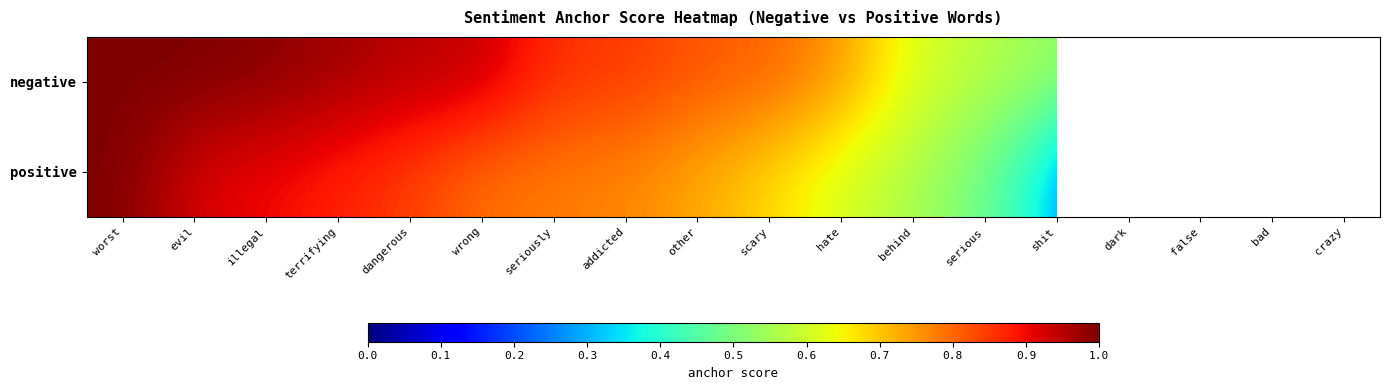

The value of negative at terrifying is 1.5. True or false?

False